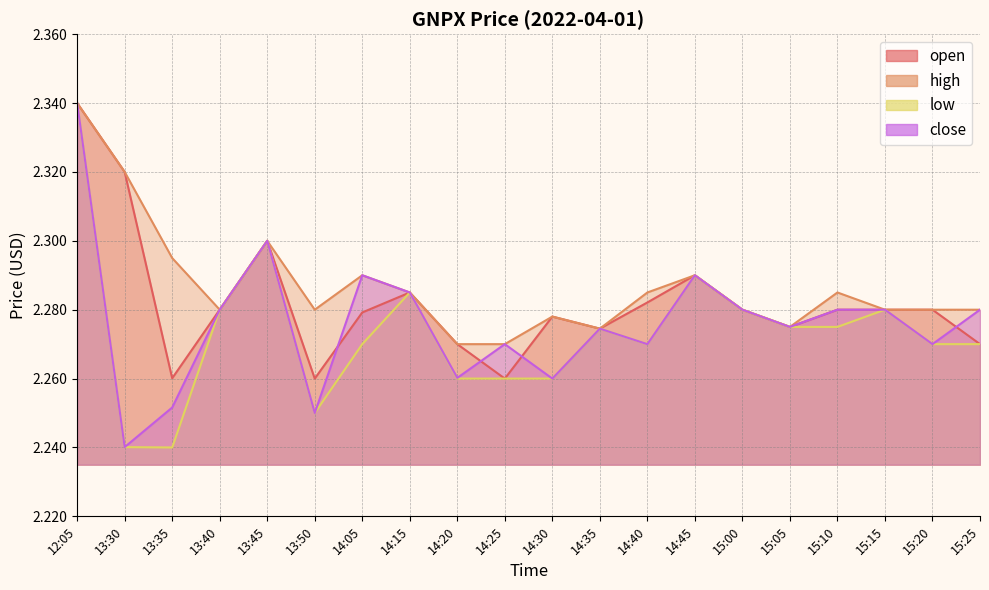

Where is the first local maximum for high?

13:45